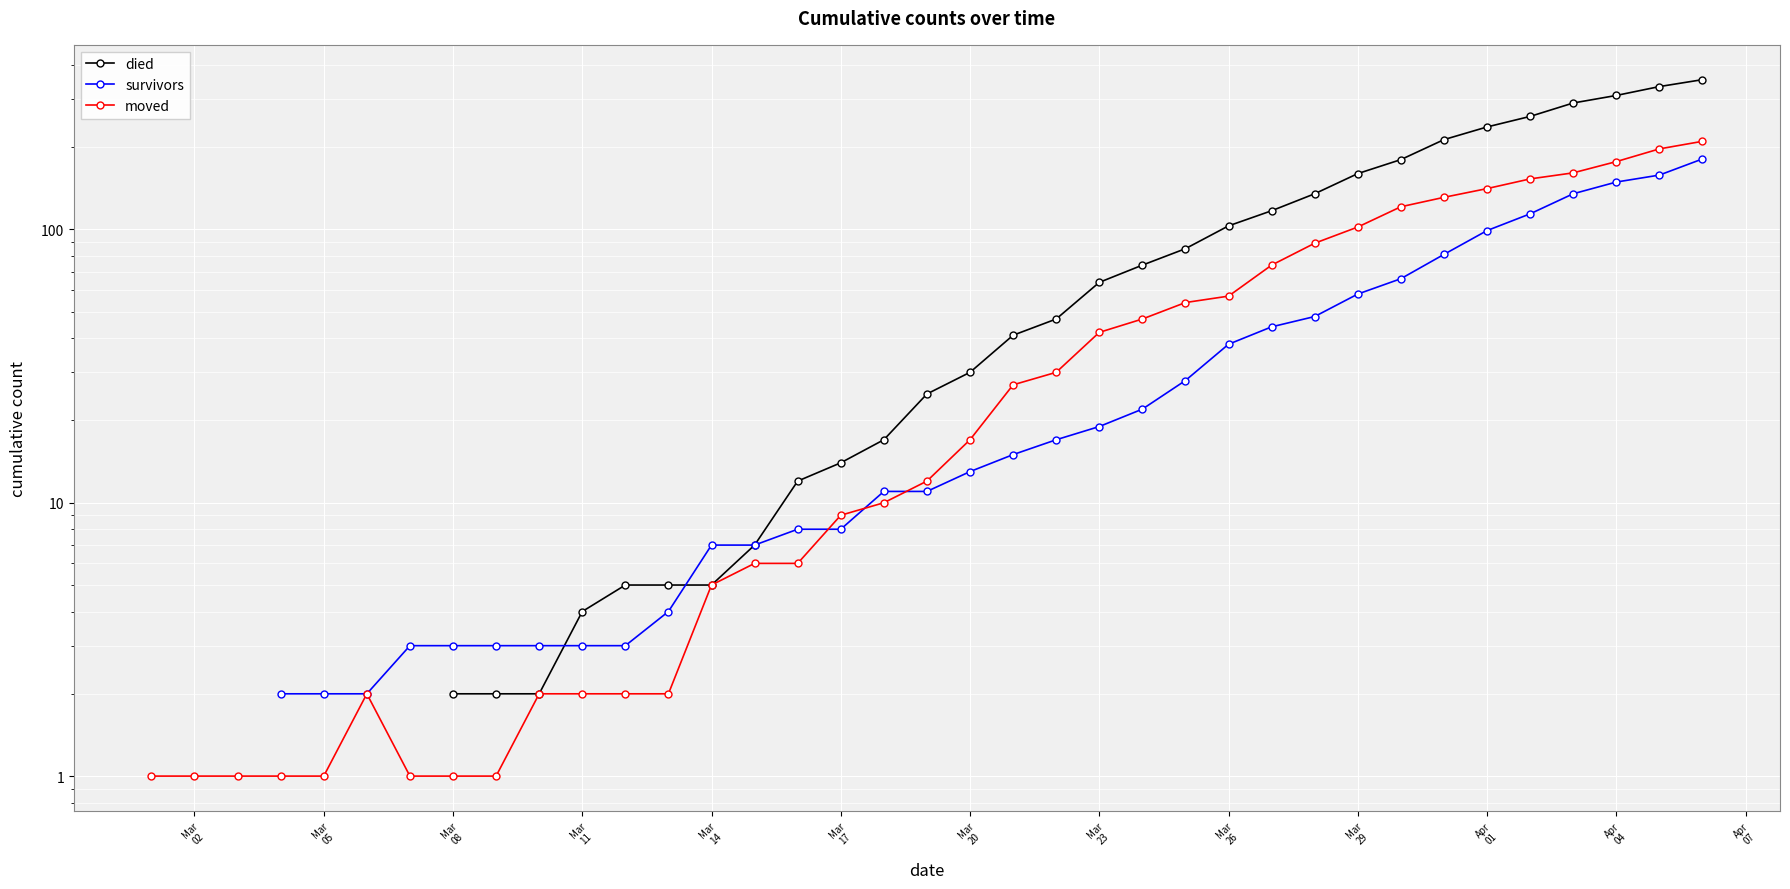

What are all the series names shown in the legend?

died, survivors, moved